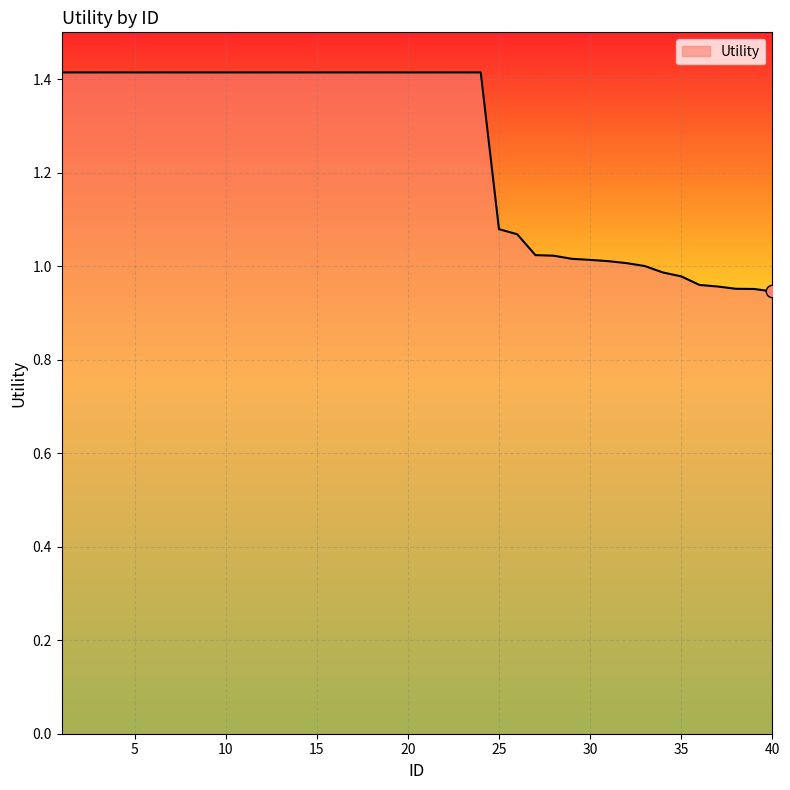

What is the difference between the maximum and minimum values?

0.5